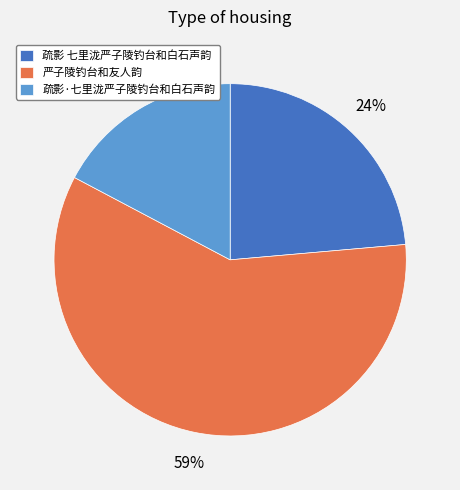

Do 疏影 七里泷严子陵钓台和白石声韵 and 严子陵钓台和友人韵 together represent more than half of the pie?

Yes